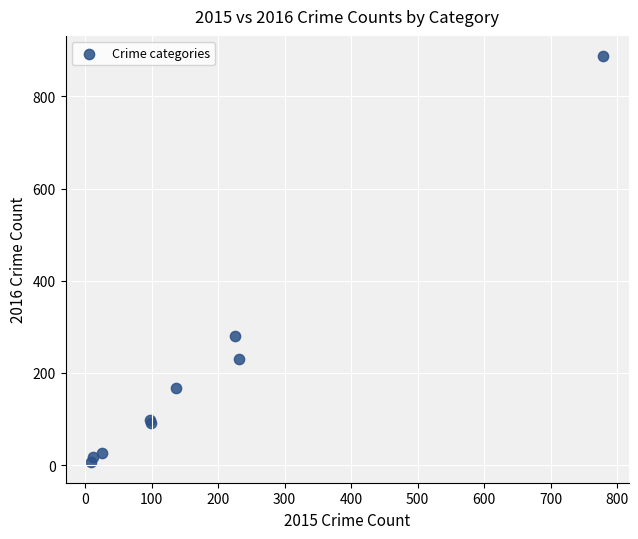

What Y value in the scatter plot is closest to 446?

281